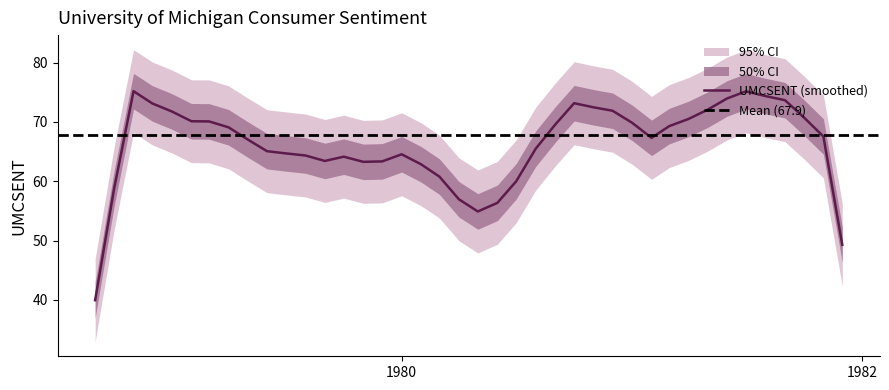

What is the lowest value of the UMCSENT (smoothed) series?

39.9